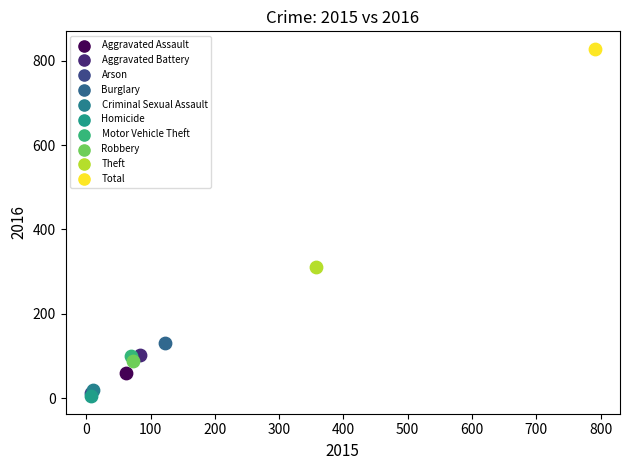

What are all the series names shown in the legend?

Aggravated Assault, Aggravated Battery, Arson, Burglary, Criminal Sexual Assault, Homicide, Motor Vehicle Theft, Robbery, Theft, Total